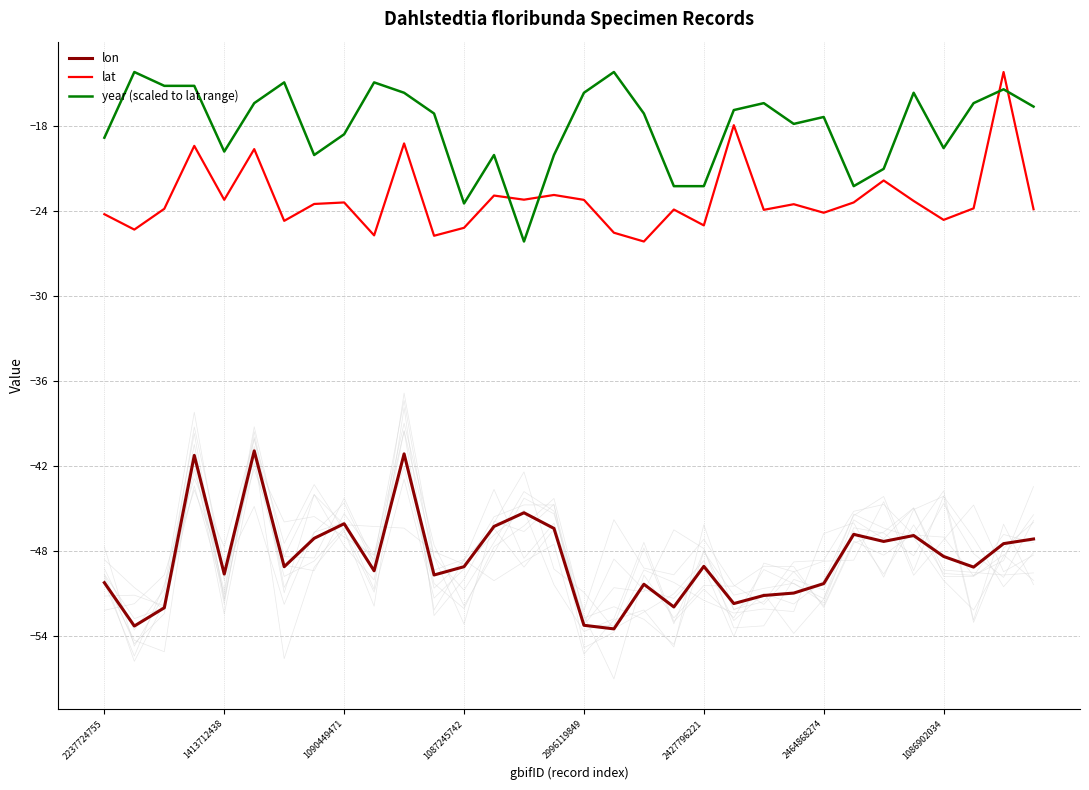

How many interior local valleys does the lat series have?

11